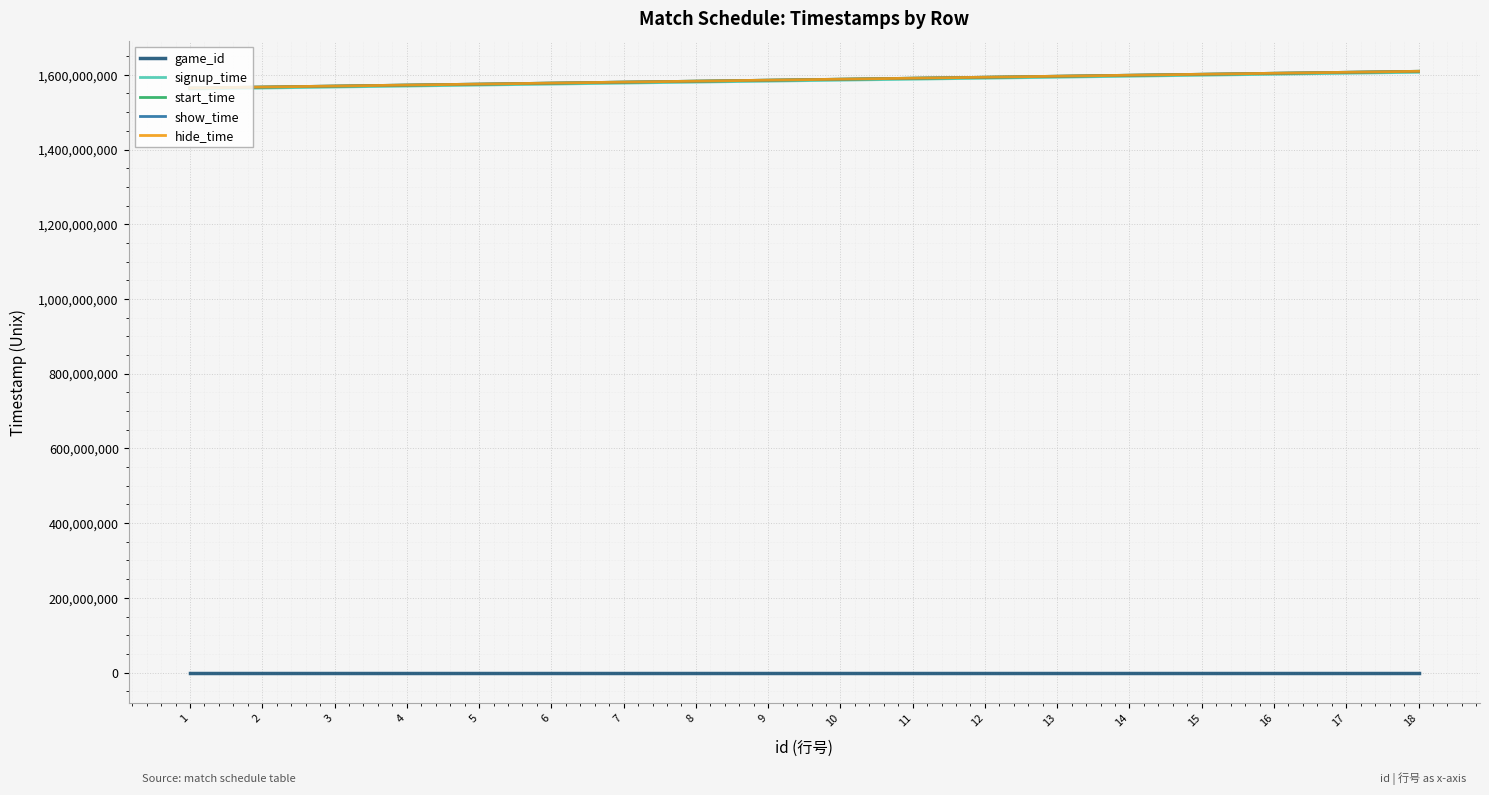

True or false: signup_time and game_id cross at least once.

False